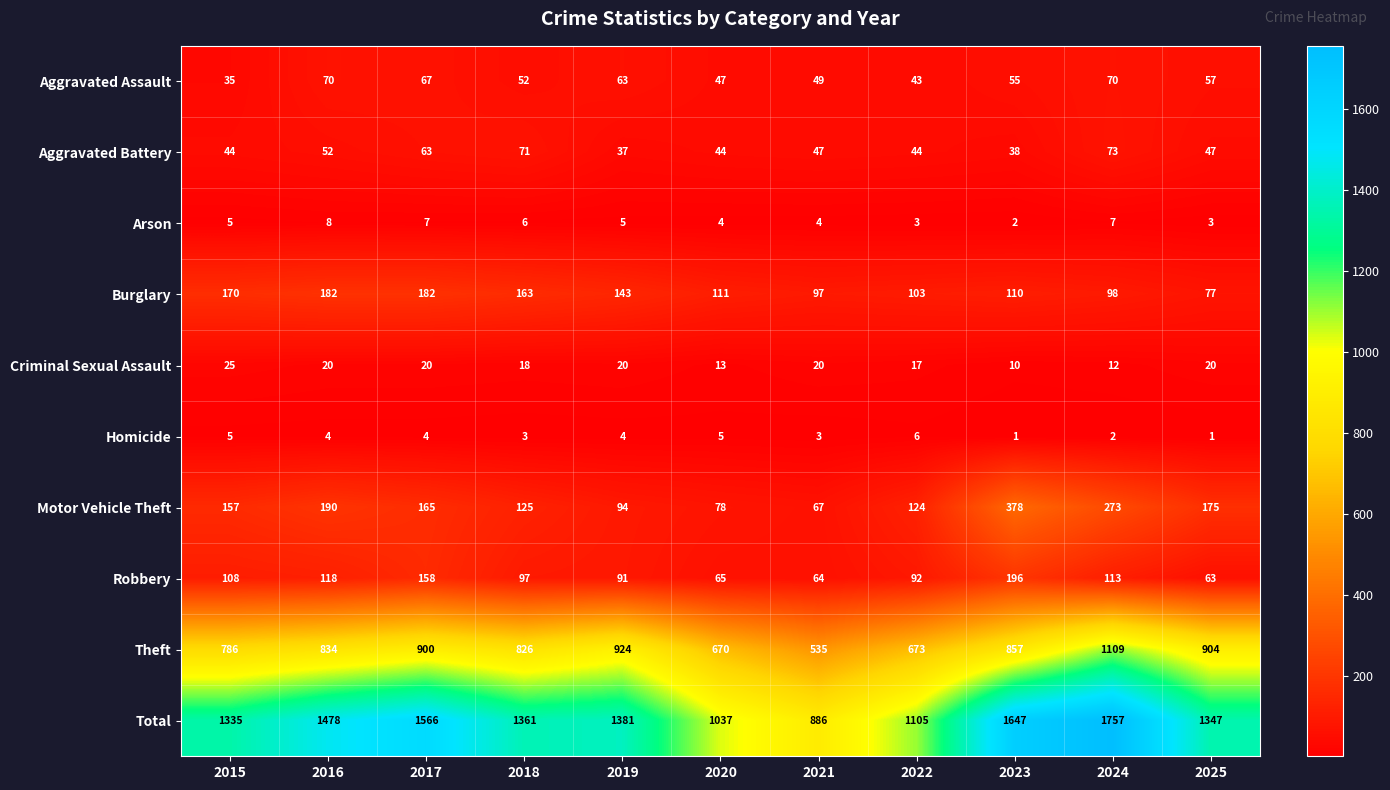

Rank the series by their maximum value, from highest to lowest.

Total, Theft, Motor Vehicle Theft, Robbery, Burglary, Aggravated Battery, Aggravated Assault, Criminal Sexual Assault, Arson, Homicide